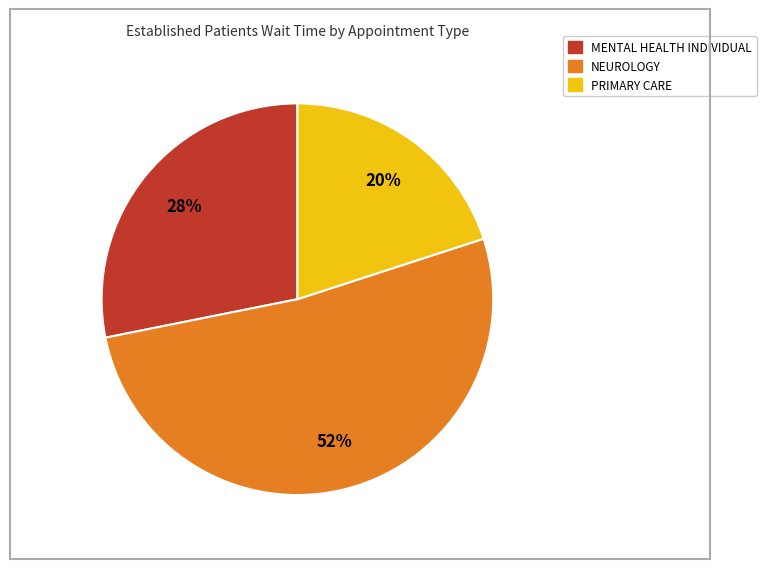

Is there any slice that represents more than half of the pie?

Yes